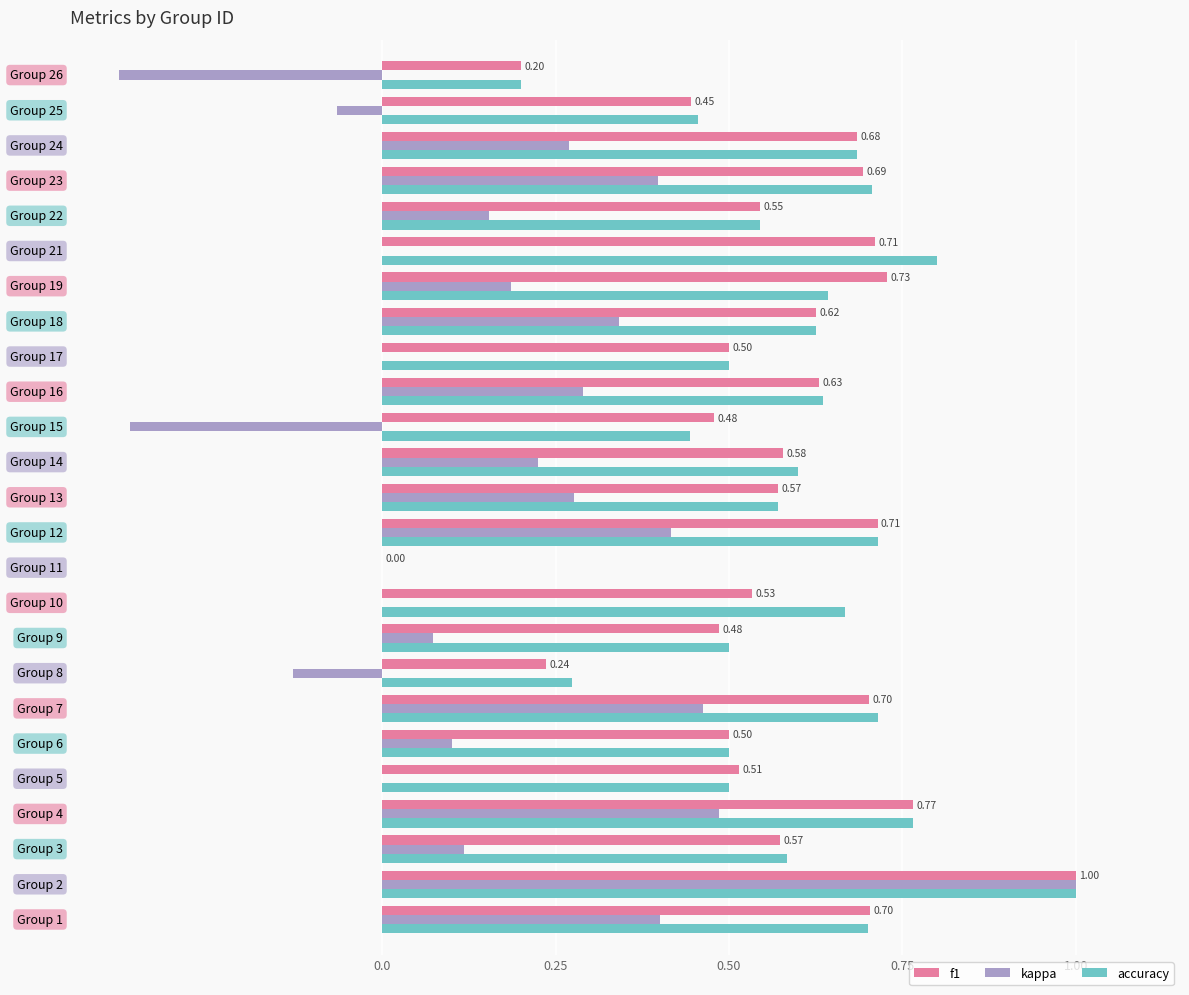

What is the highest value of the accuracy series?

1.0